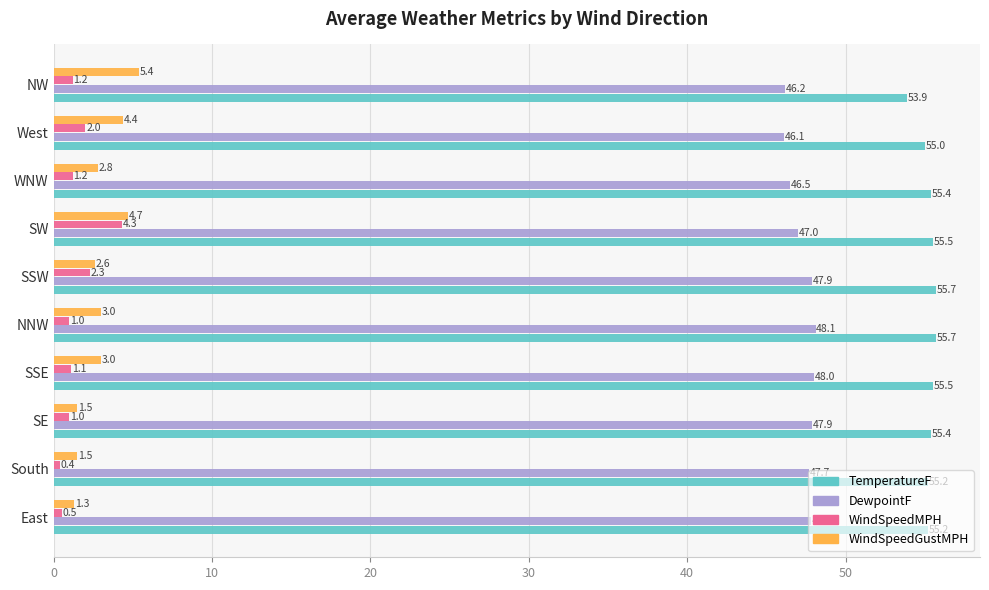

True or false: TemperatureF has a value of 55.4 at WNW.

True